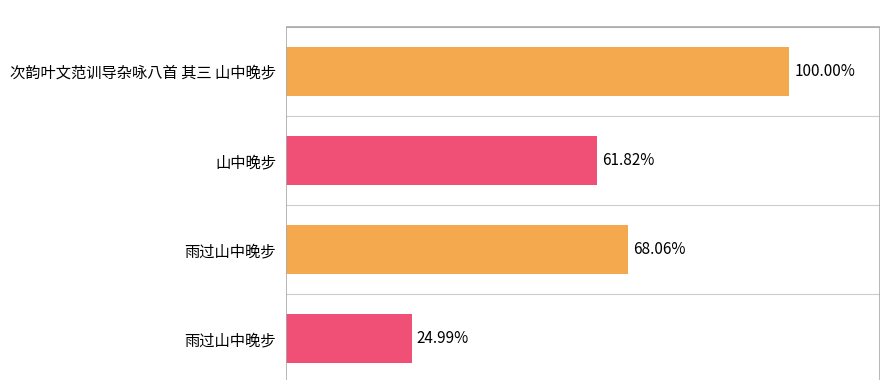

Does the chart contain any negative values?

No